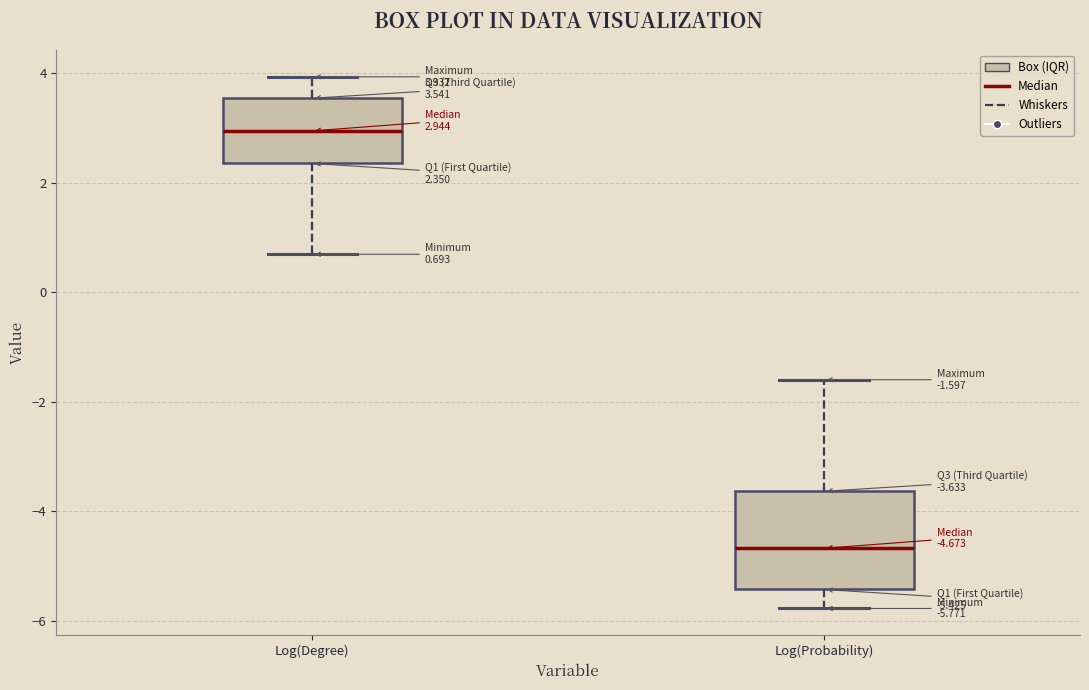

Which box is the tallest, from its lower edge to its upper edge?

Log(Probability)